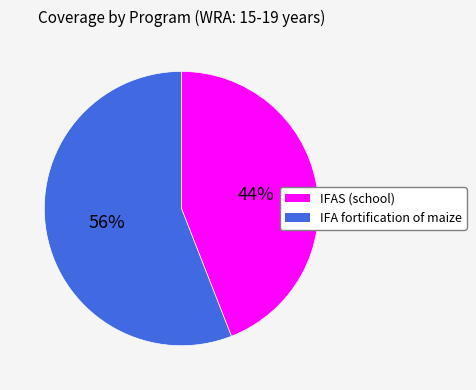

Rank the categories by value from highest to lowest.

IFA fortification of maize, IFAS (school)